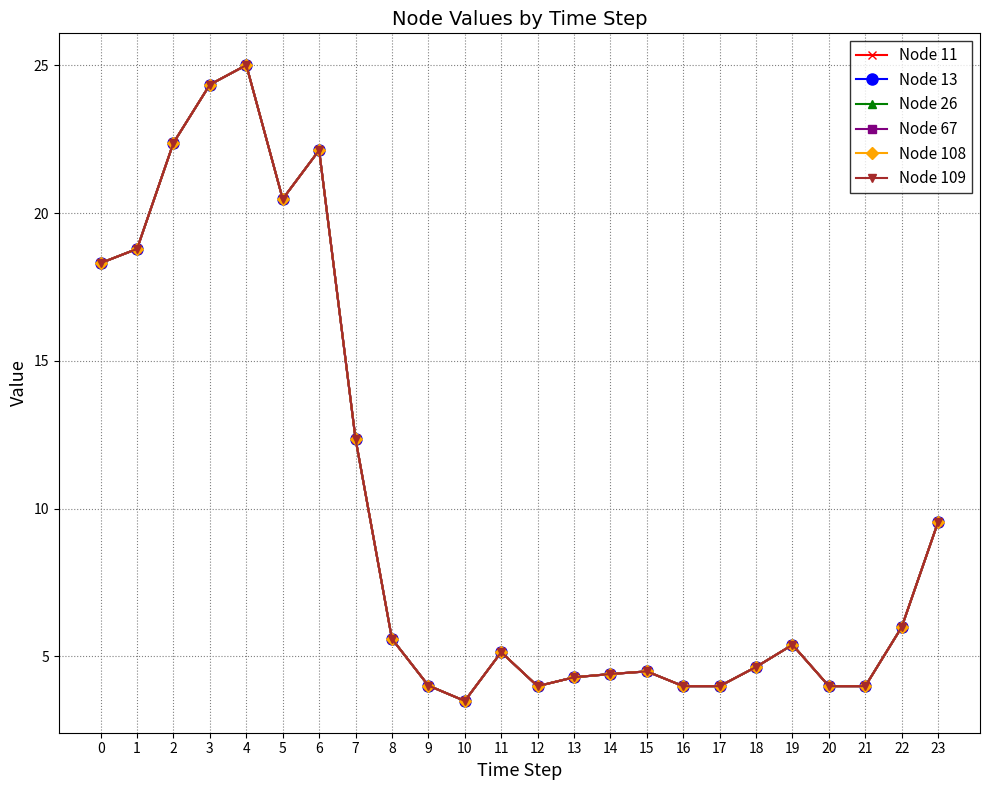

List the series in order of their peak value, lowest first.

Node 11, Node 13, Node 26, Node 67, Node 108, Node 109